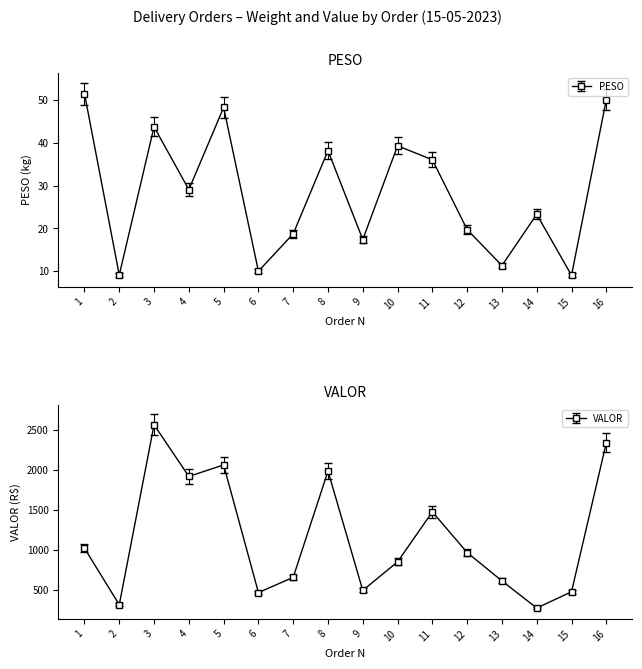

What is the value of the PESO point at the 9th from the left?

17.4